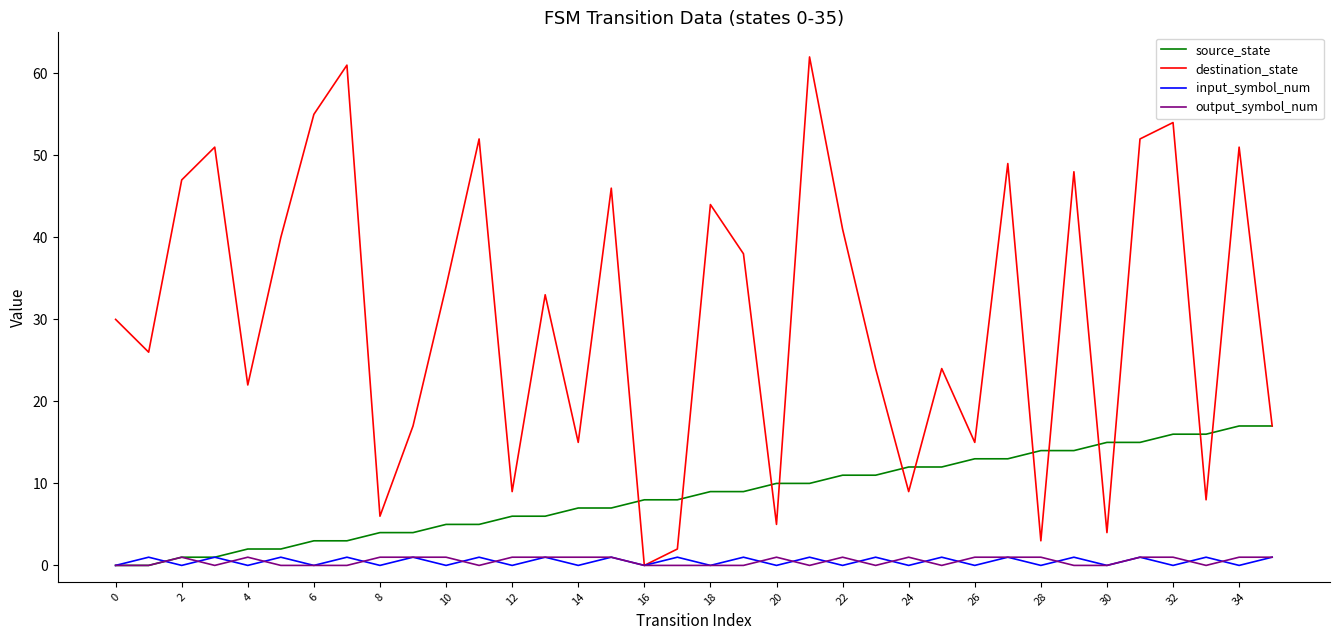

Which series has the largest range (max minus min)?

destination_state